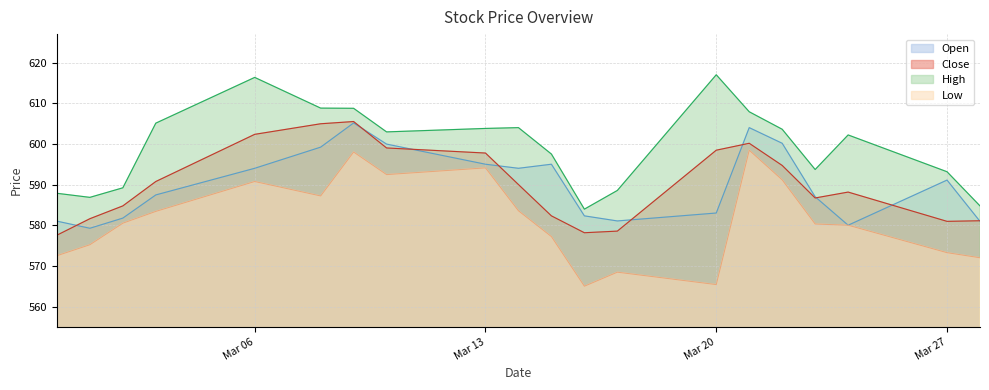

How many interior local peaks does the Close series have?

3